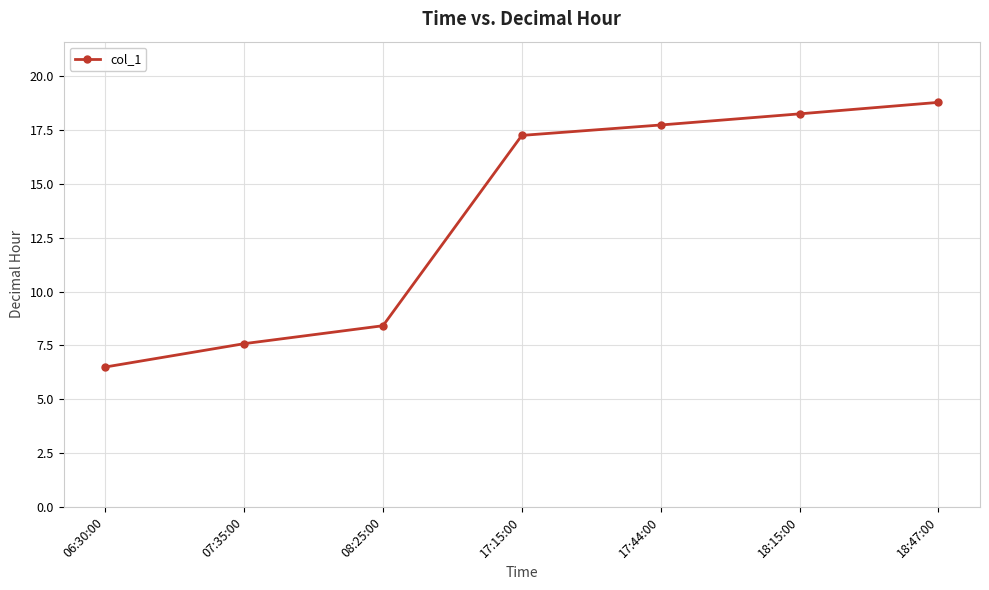

What is the average value?

13.5